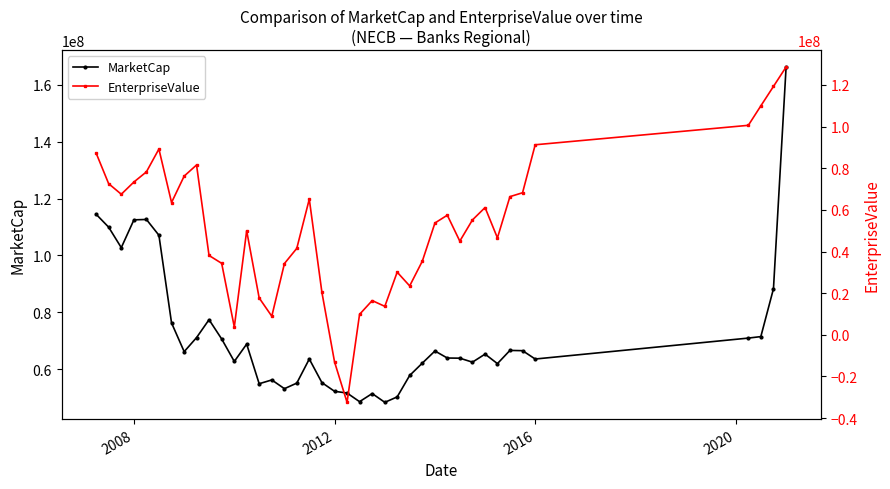

How many interior local peaks does the EnterpriseValue series have?

8